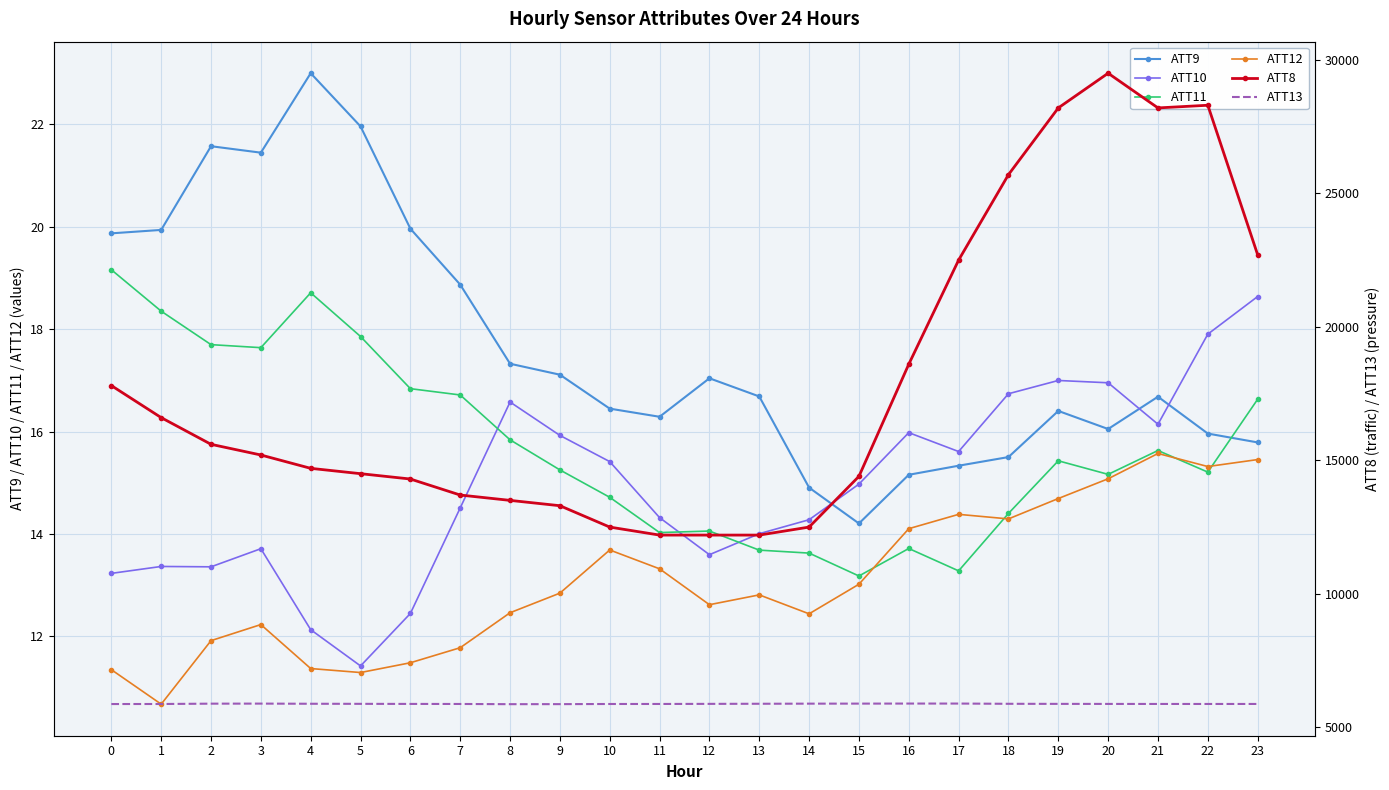

Reading left to right, what are all the values shown in this chart?

ATT9: 19.9	19.9	21.6	21.4	23.0	22.0	20.0	18.9	17.3	17.1	16.4	16.3	17.0	16.7	14.9	14.2	15.2	15.3	15.5	16.4	16.0	16.7	16.0	15.8
ATT10: 13.2	13.4	13.4	13.7	12.1	11.4	12.4	14.5	16.6	15.9	15.4	14.3	13.6	14.0	14.3	15.0	16.0	15.6	16.7	17.0	17.0	16.1	17.9	18.6
ATT11: 19.2	18.4	17.7	17.6	18.7	17.9	16.8	16.7	15.8	15.2	14.7	14.0	14.1	13.7	13.6	13.2	13.7	13.3	14.4	15.4	15.2	15.6	15.2	16.6
ATT12: 11.3	10.7	11.9	12.2	11.4	11.3	11.5	11.8	12.5	12.8	13.7	13.3	12.6	12.8	12.4	13.0	14.1	14.4	14.3	14.7	15.1	15.6	15.3	15.5
ATT8: 17800.0	16600.0	15600.0	15200.0	14700.0	14500.0	14300.0	13700.0	13500.0	13300.0	12500.0	12200.0	12200.0	12200.0	12500.0	14400.0	18600.0	22500.0	25700.0	28200.0	29500.0	28200.0	28300.0	22700.0
ATT13: 5871.7	5873.4	5885.8	5887.9	5882.0	5879.1	5876.0	5874.1	5866.6	5868.1	5873.4	5874.4	5878.1	5881.9	5886.0	5887.5	5889.4	5889.5	5880.8	5877.7	5876.1	5874.7	5874.3	5874.8